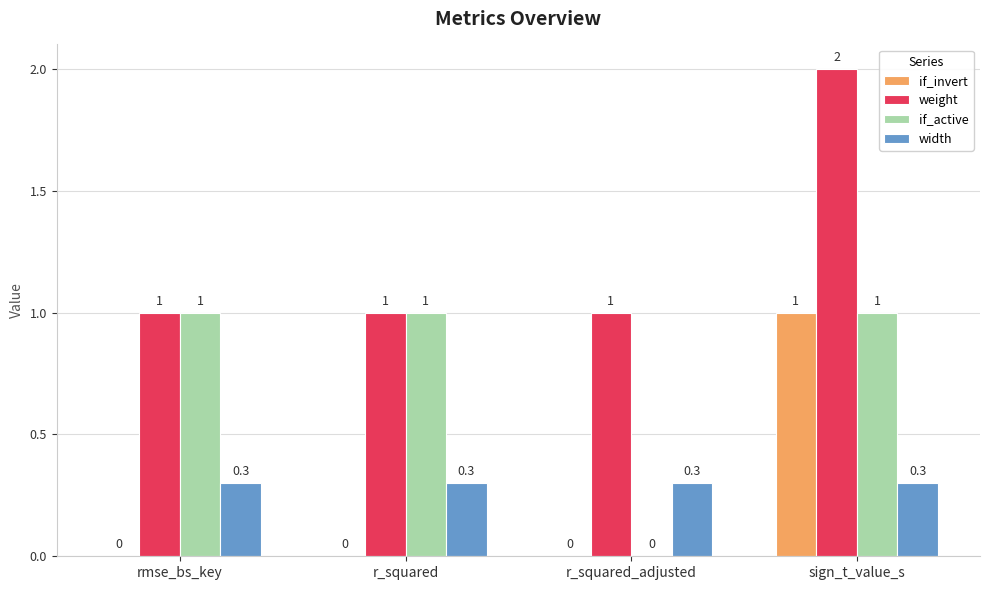

How many distinct data groups are displayed?

4